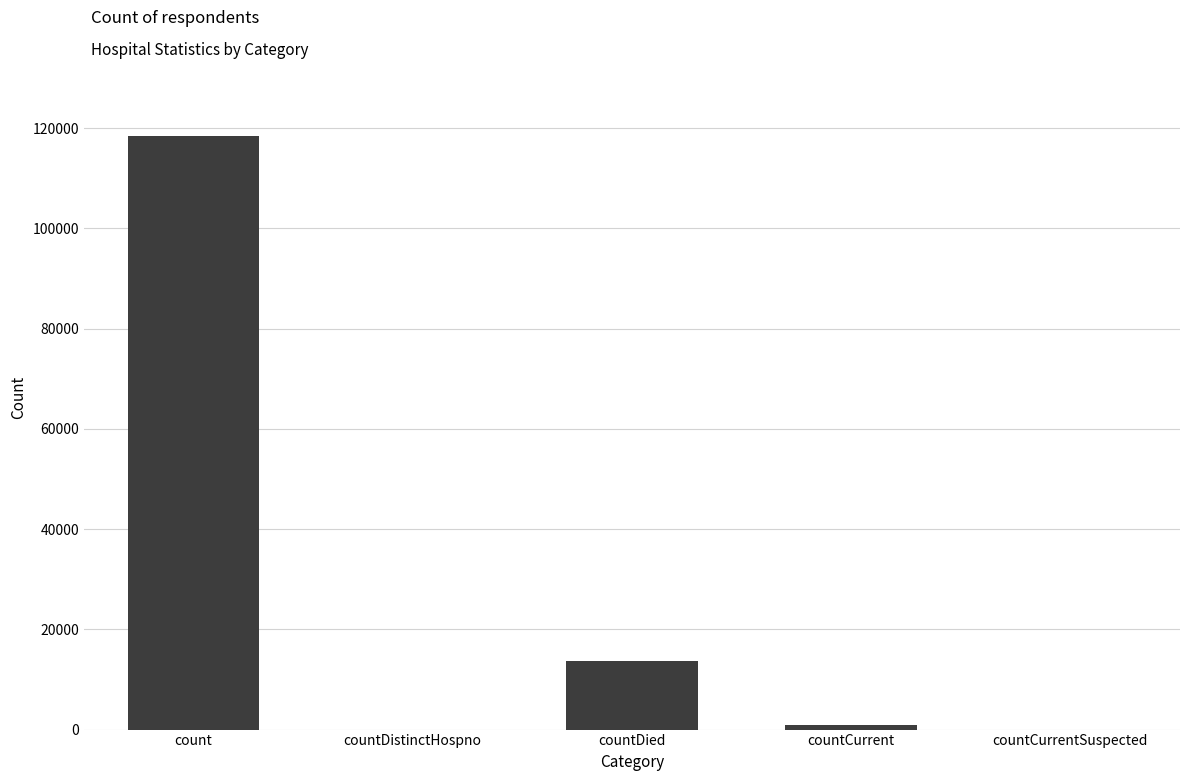

Approximately how many times larger is the value at count compared to countDied?

8.7